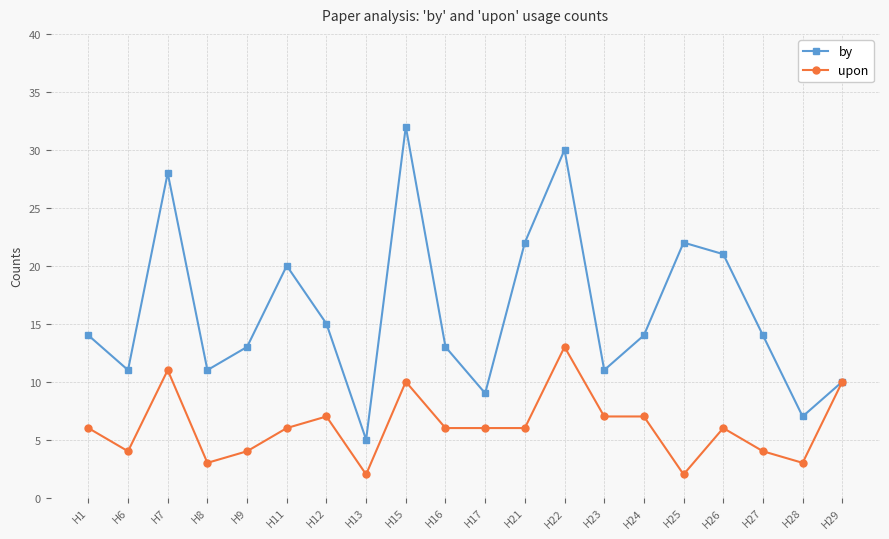

True or false: upon has a value of 13 at H22.

True